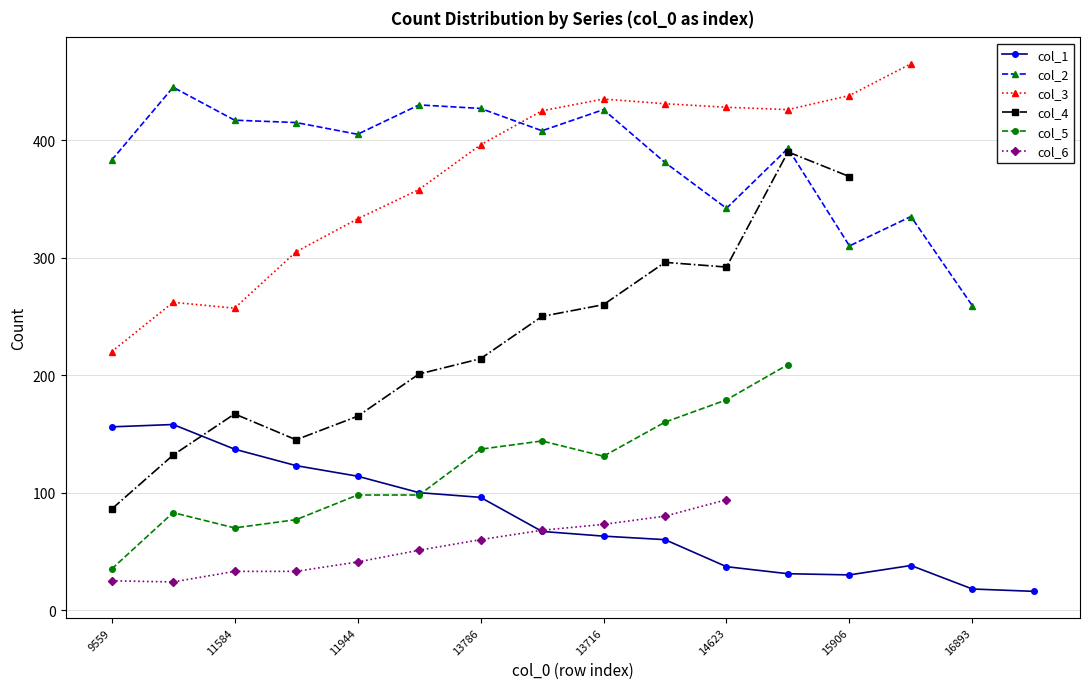

The col_1 series shows 38 at 13716. True or false?

False